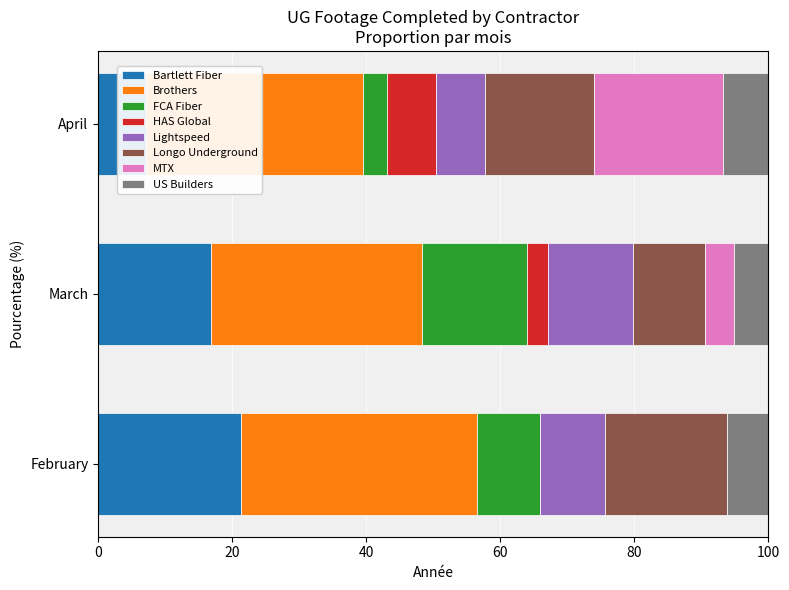

How many bars are there in each group?

4